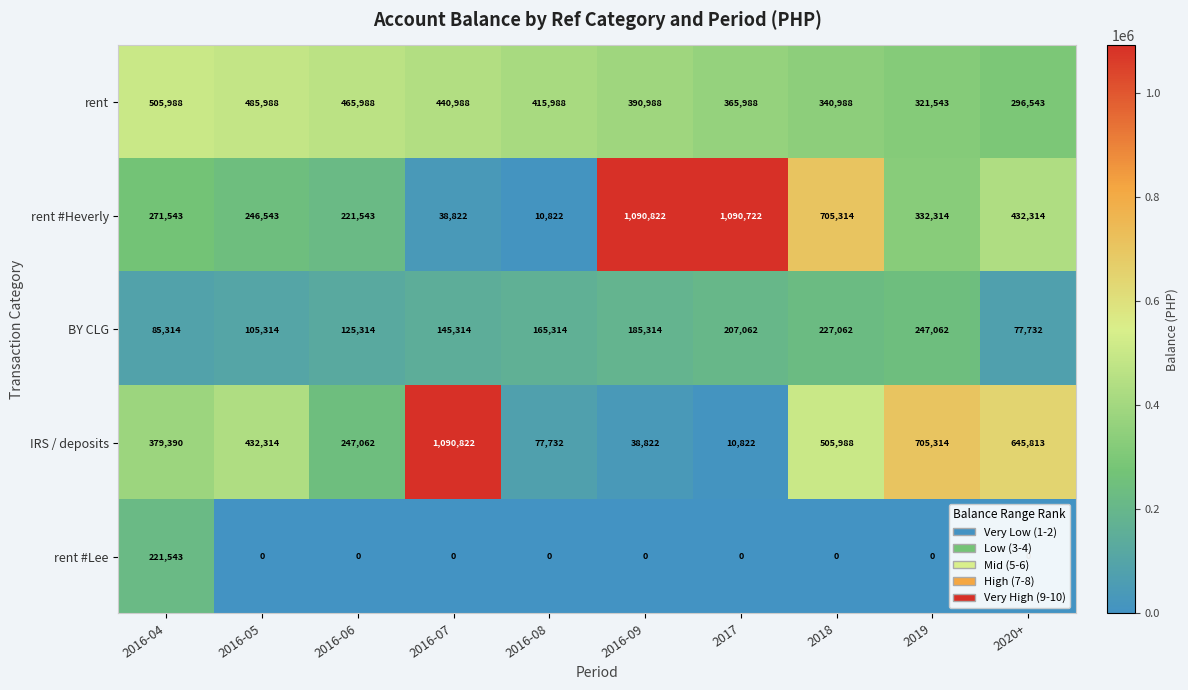

Which category has the lowest value in the BY CLG series?

2020+